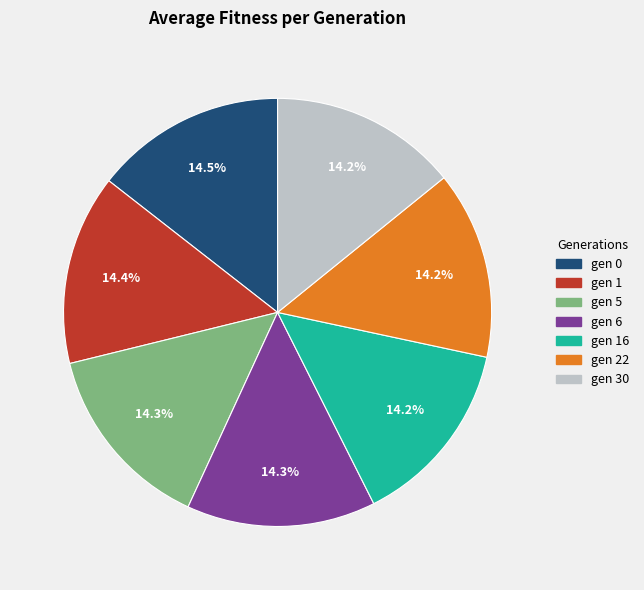

Approximately how many times larger is the value at gen 1 compared to gen 16?

1.0